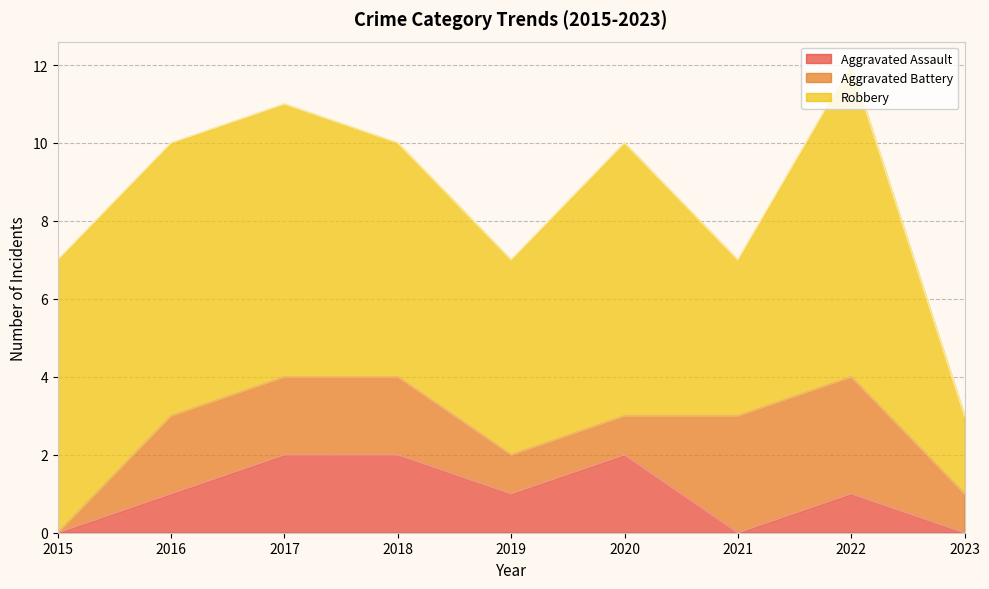

Where is the first local maximum for Aggravated Assault?

2020